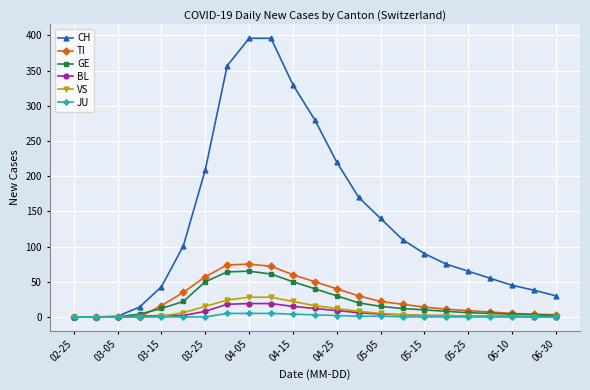

Which series has the largest total across all categories?

CH